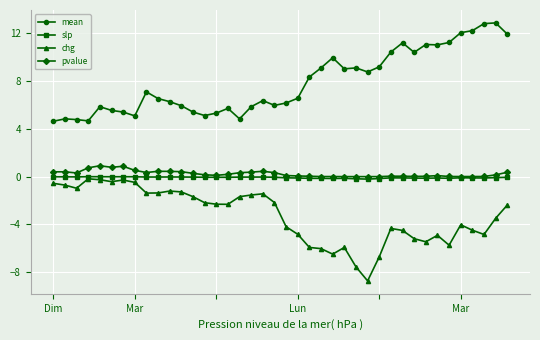

What is the smallest value displayed?

-8.7